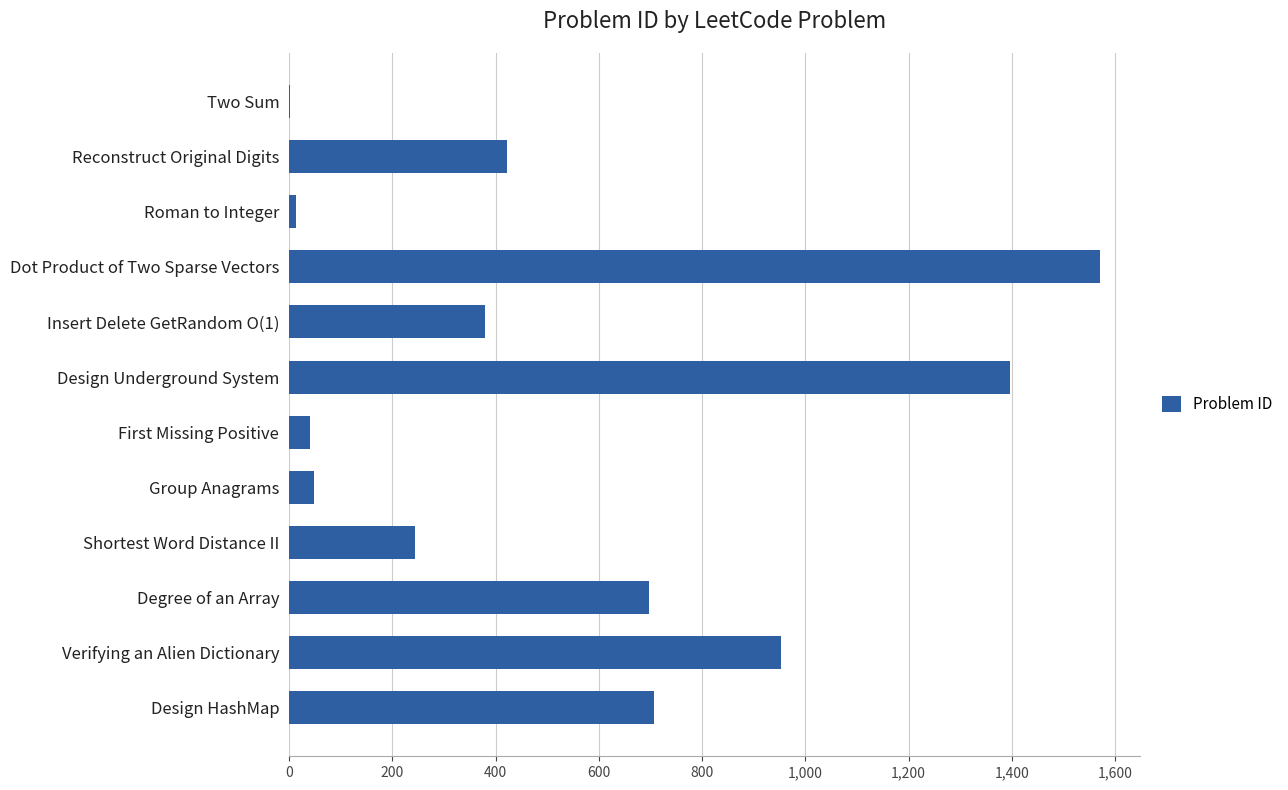

Reading bottom to top, what are all the values shown in this chart?

Design HashMap=706	Verifying an Alien Dictionary=953	Degree of an Array=697	Shortest Word Distance II=244	Group Anagrams=49	First Missing Positive=41	Design Underground System=1396	Insert Delete GetRandom O(1)=380	Dot Product of Two Sparse Vectors=1570	Roman to Integer=13	Reconstruct Original Digits=423	Two Sum=1